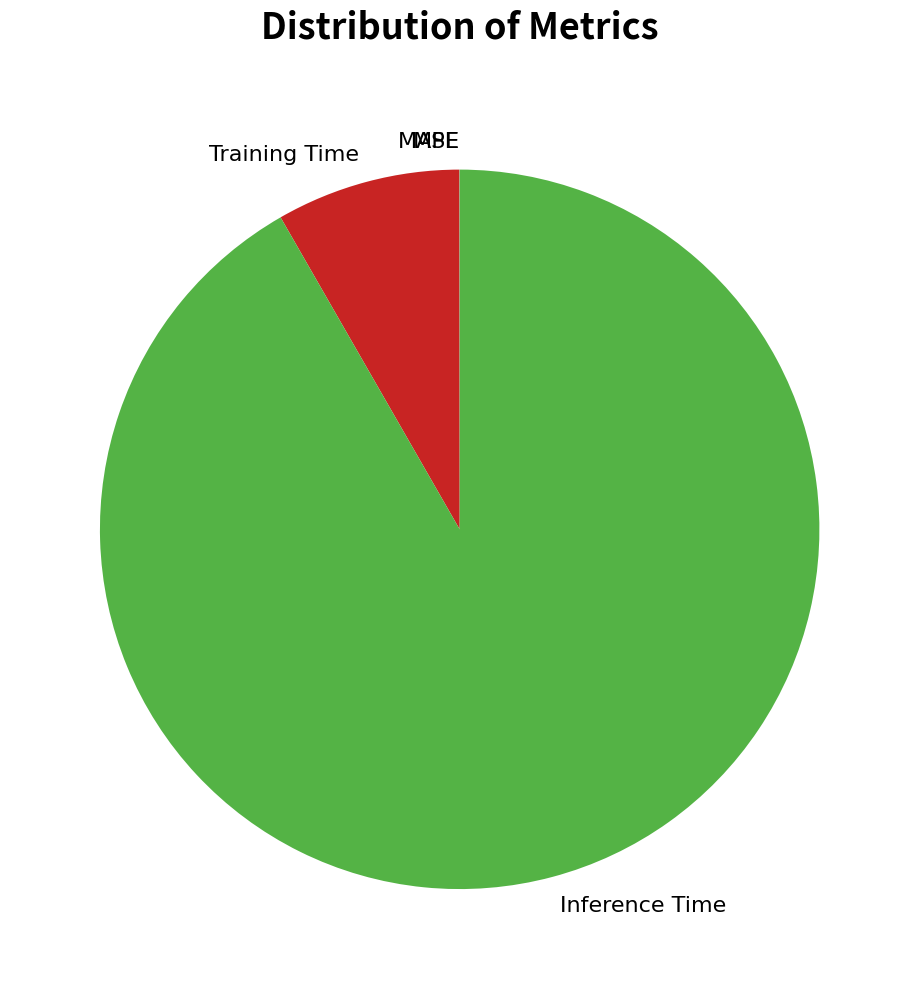

Which has a higher value, Inference Time or Training Time?

Inference Time